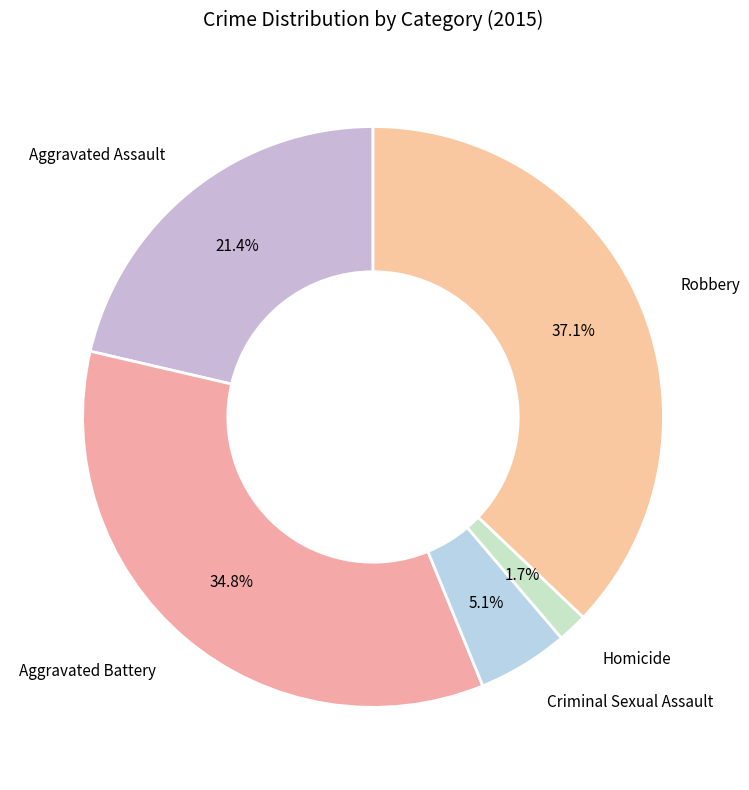

Count the number of slices in the pie.

5